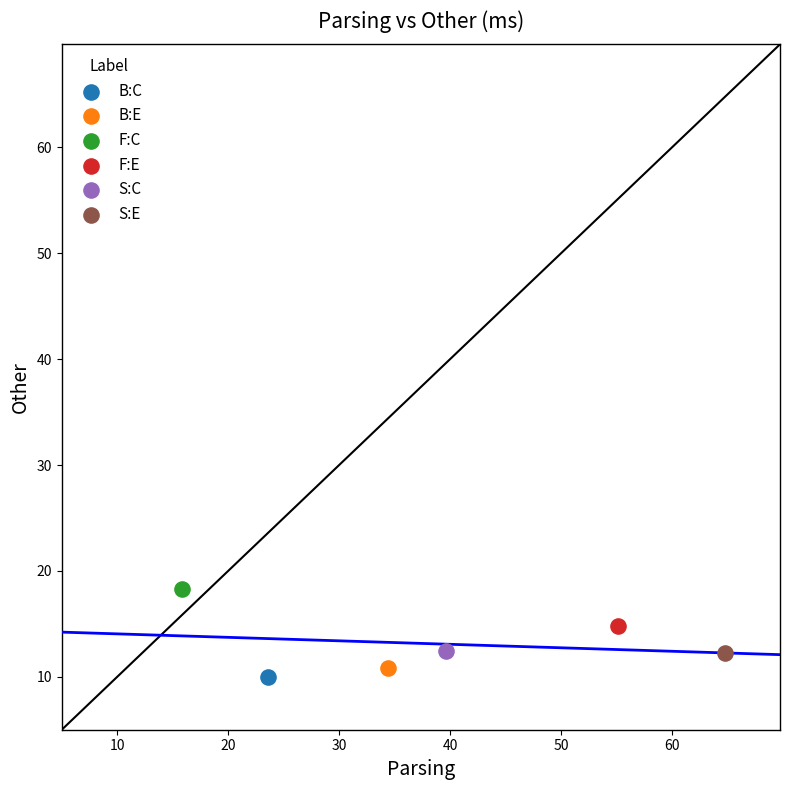

Which series reaches the maximum Y coordinate?

F:C